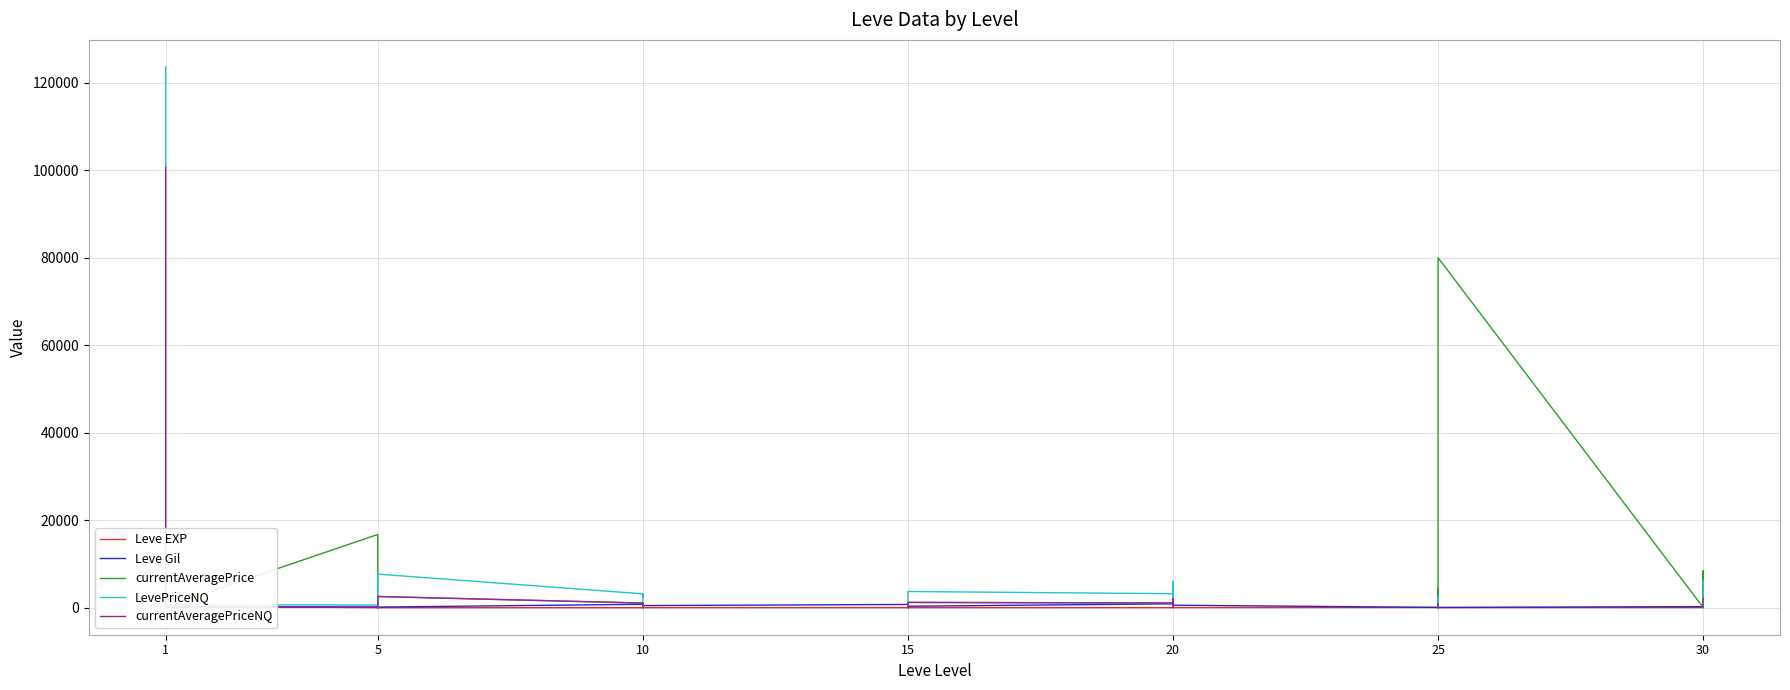

How many lines are shown in the chart?

5